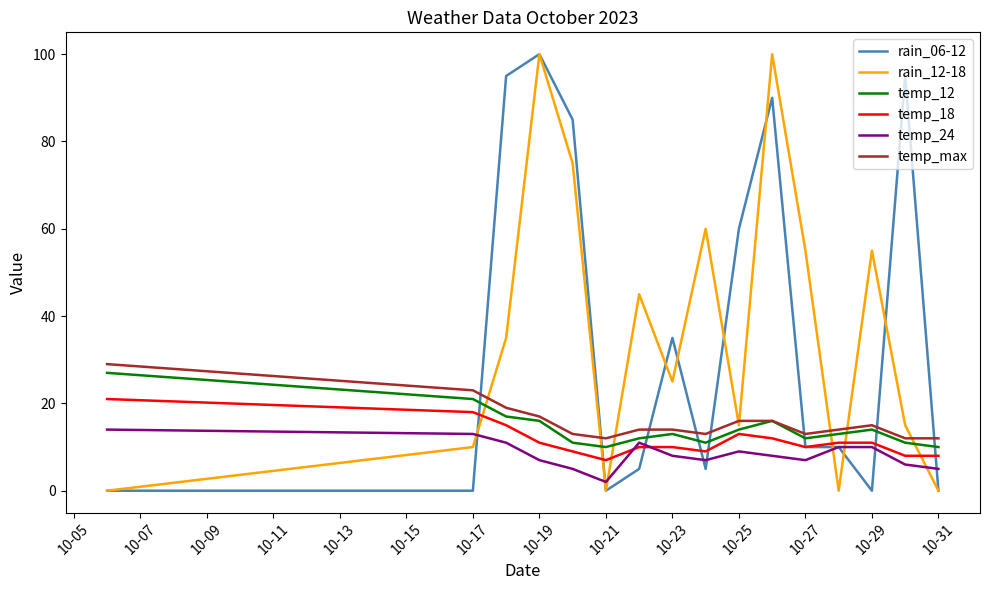

What is the maximum value shown in the chart?

100